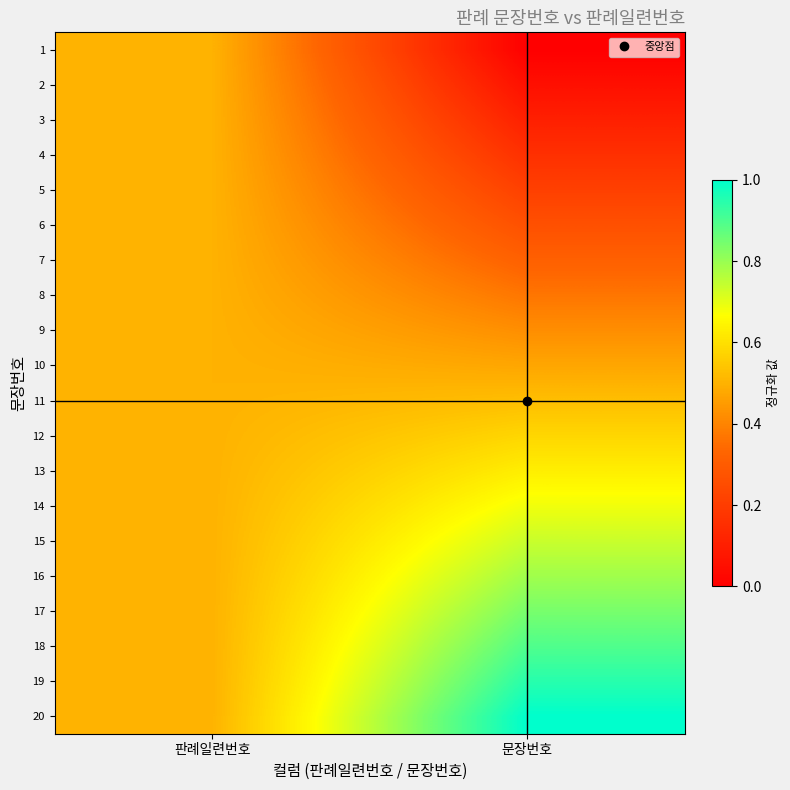

At 문장번호, list the series in order from largest to smallest.

20, 19, 18, 17, 16, 15, 14, 13, 12, 11, 10, 9, 8, 7, 6, 5, 4, 3, 2, 1